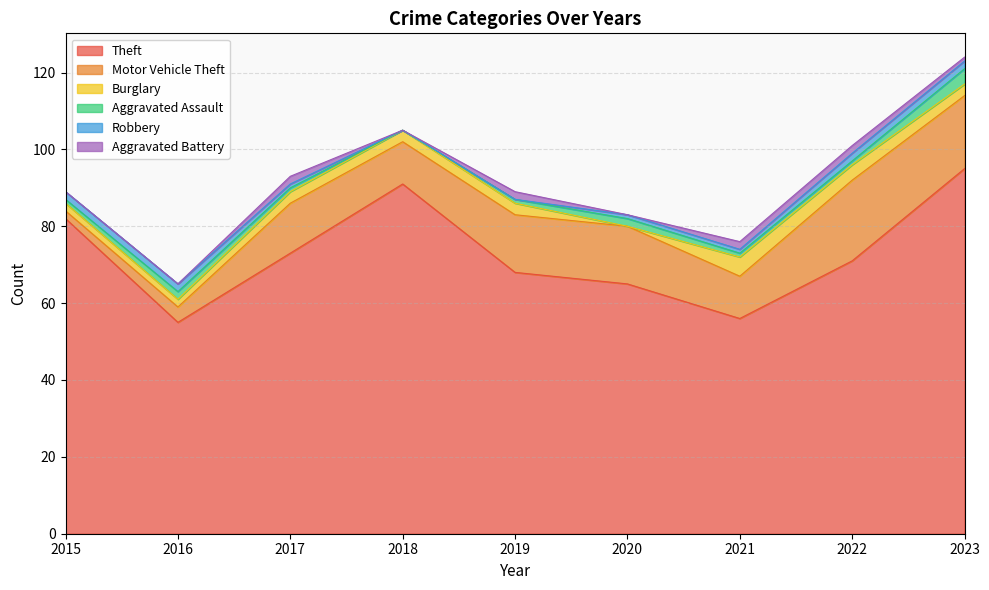

What is the value of the Aggravated Battery point at the 3rd from the left?

2